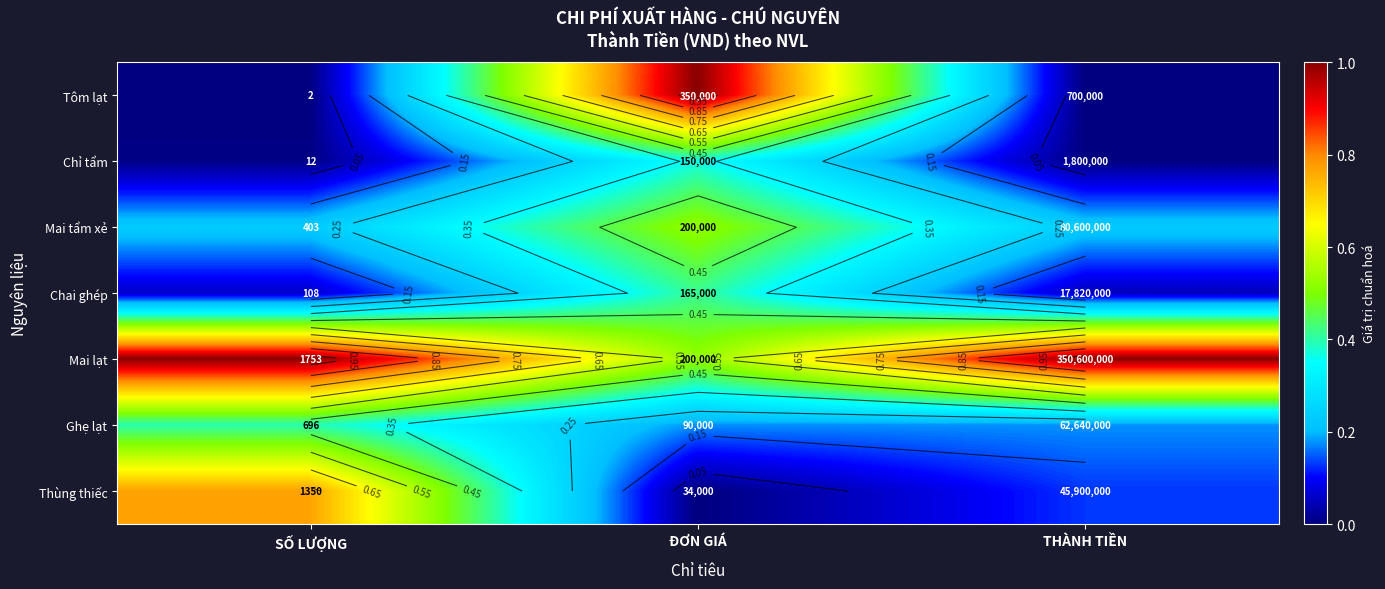

Is it true that Chỉ tẩm equals 0.0 at THÀNH TIỀN?

False